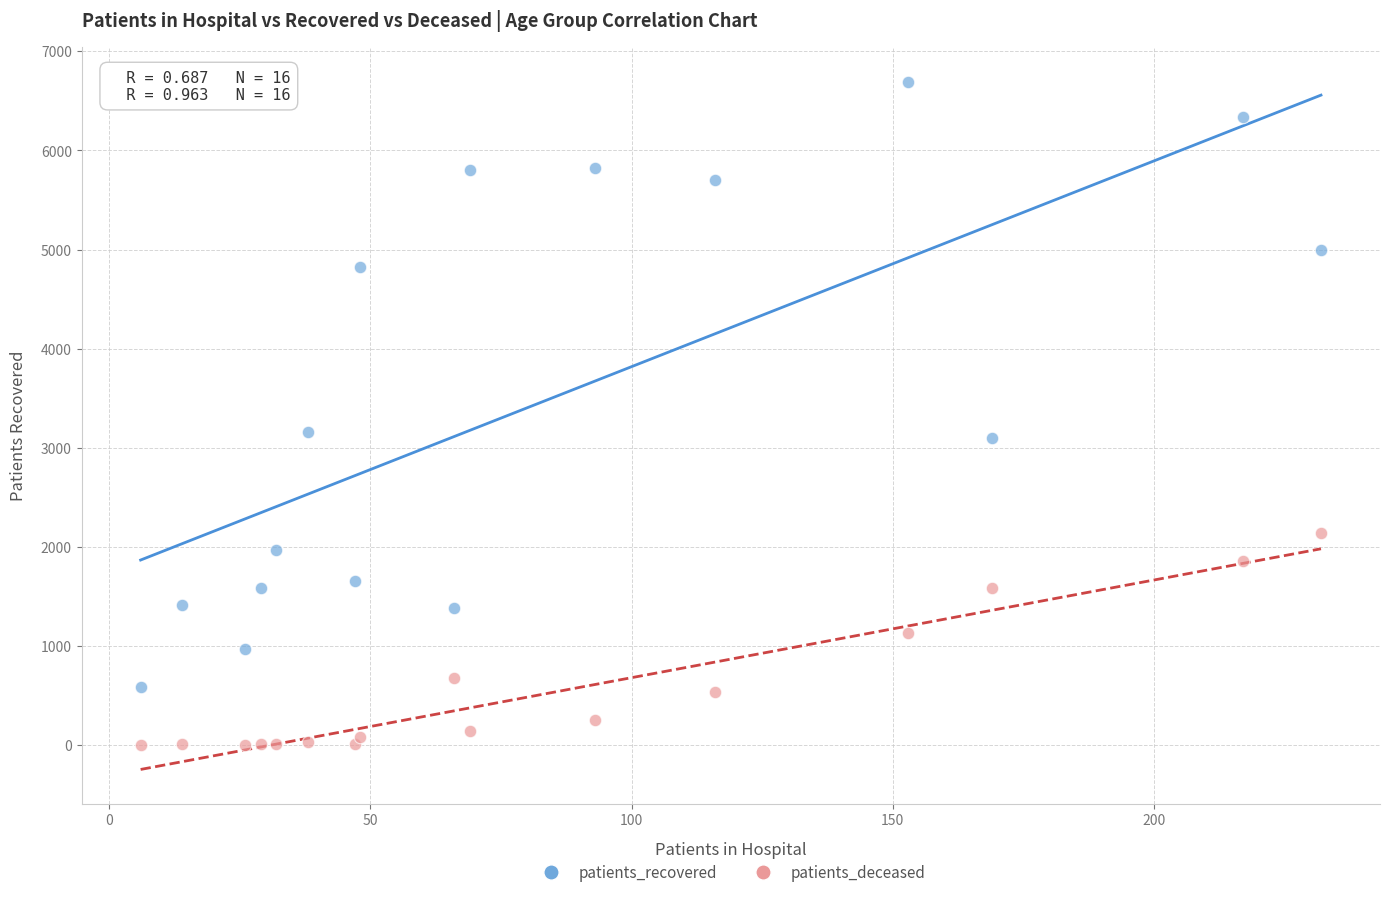

Which series has the widest spread of Y values?

patients_recovered